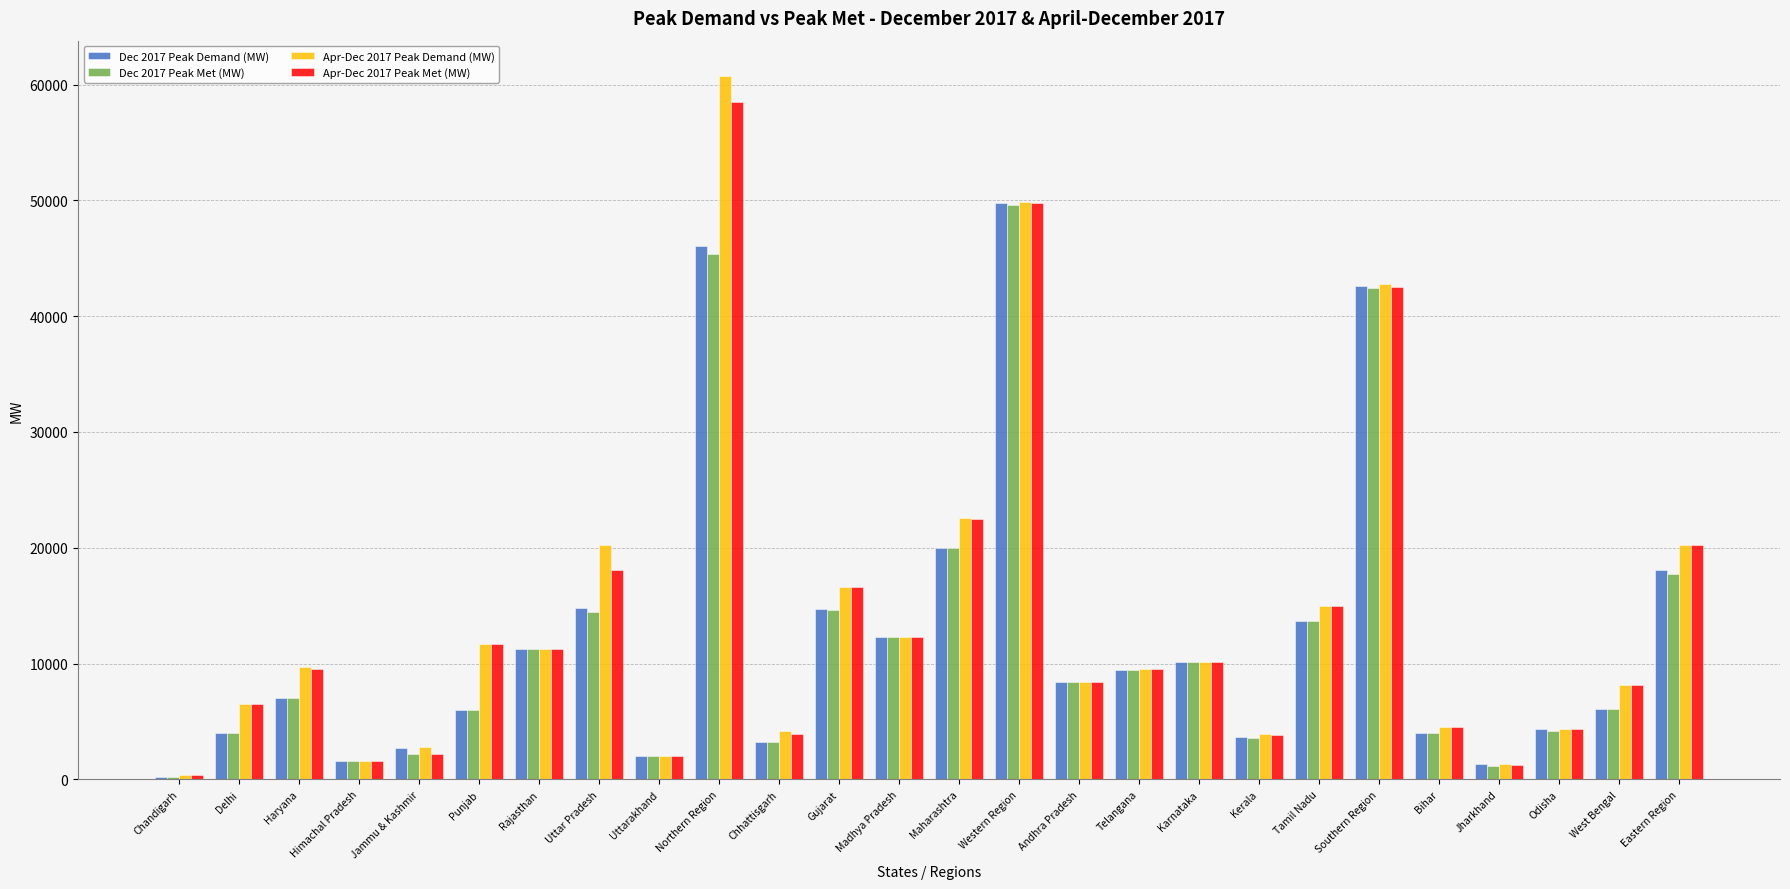

What is the value of the Apr-Dec 2017 Peak Met (MW) bar at the 10th from the left?

58448